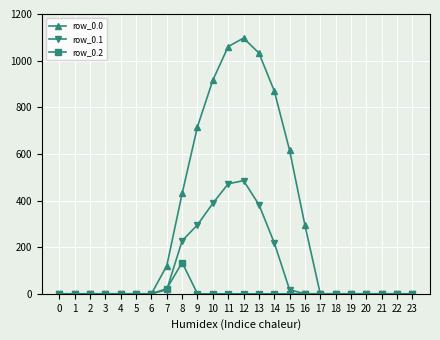

What is the value of the row_0.1 point at the 12th from the left?

471.7